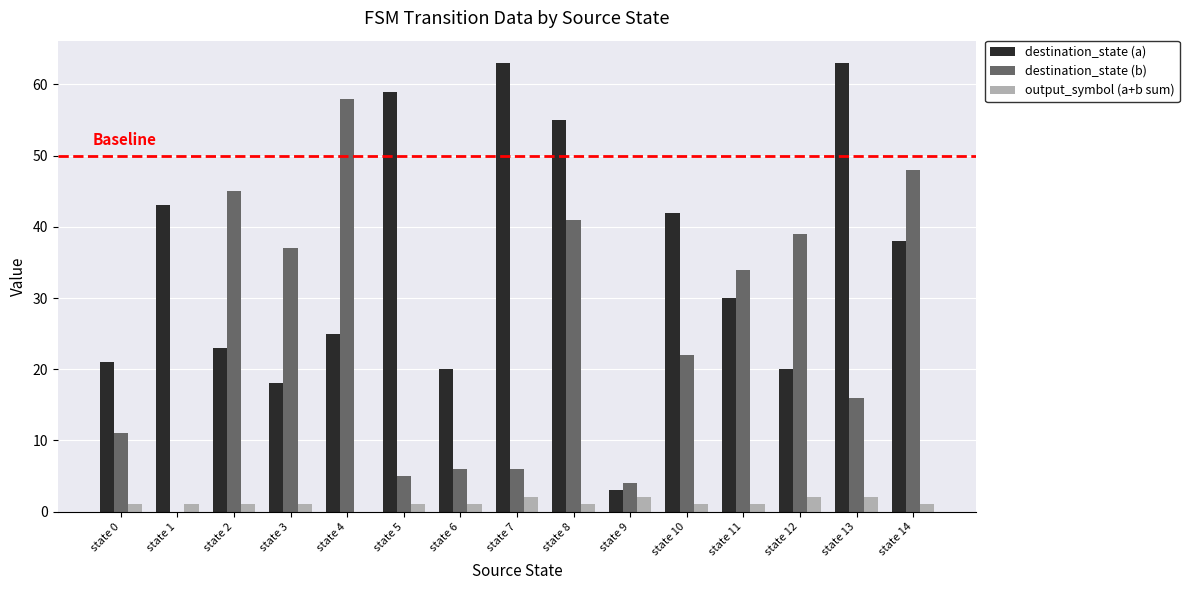

Reading left to right, transcribe all the data shown in this chart.

destination_state (a): 21	43	23	18	25	59	20	63	55	3	42	30	20	63	38
destination_state (b): 11	0	45	37	58	5	6	6	41	4	22	34	39	16	48
output_symbol (a+b sum): 1	1	1	1	0	1	1	2	1	2	1	1	2	2	1